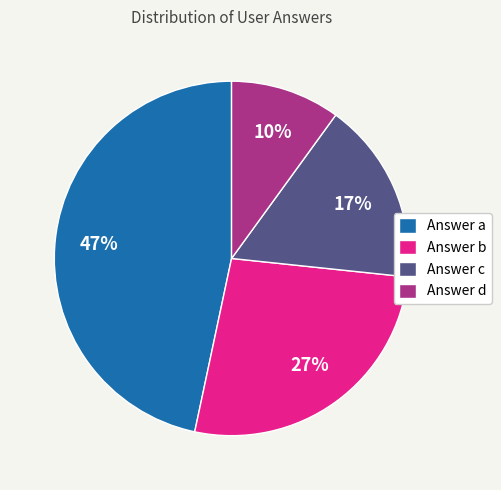

The Answer b slice represents 27% of the pie. True or false?

True